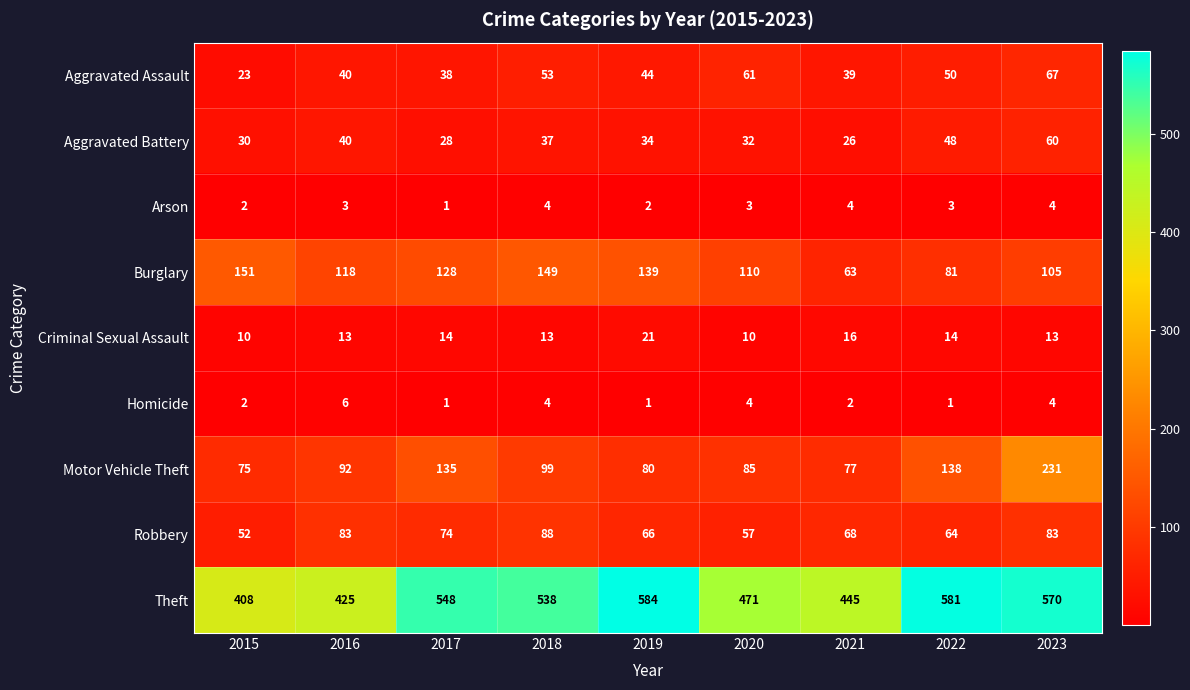

What is the difference between the highest and lowest values at 2015?

406